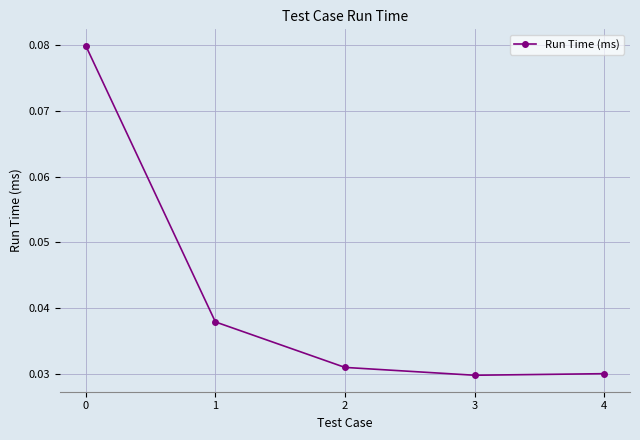

Where is the first local minimum?

3